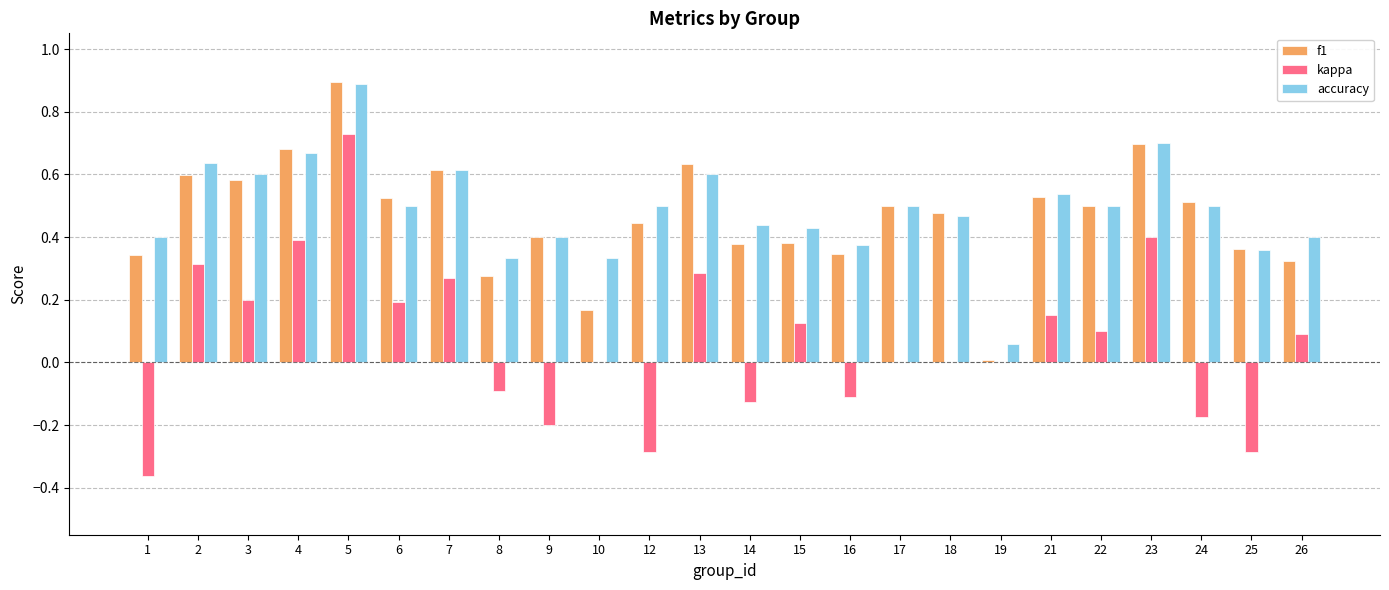

How many groups of bars are there?

24